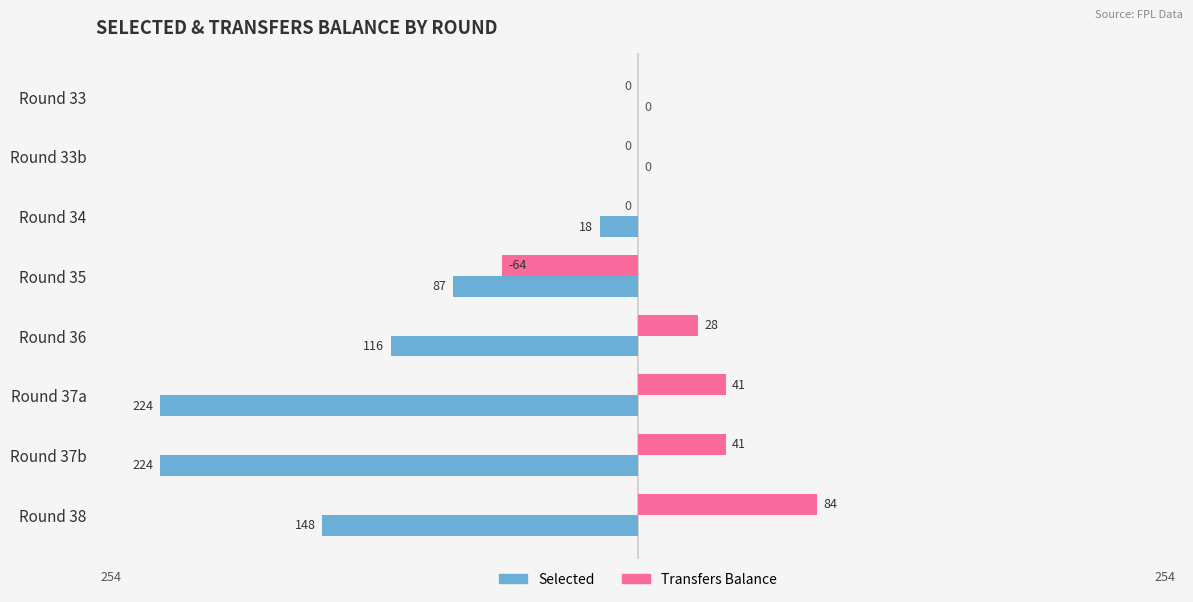

Which label corresponds to the largest value in the chart?

Round 38